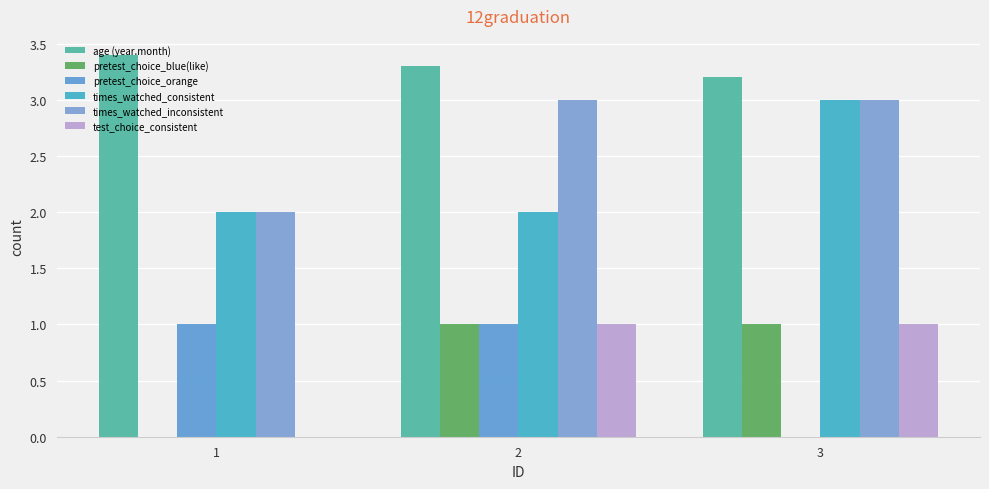

At which label does times_watched_inconsistent reach its minimum?

1